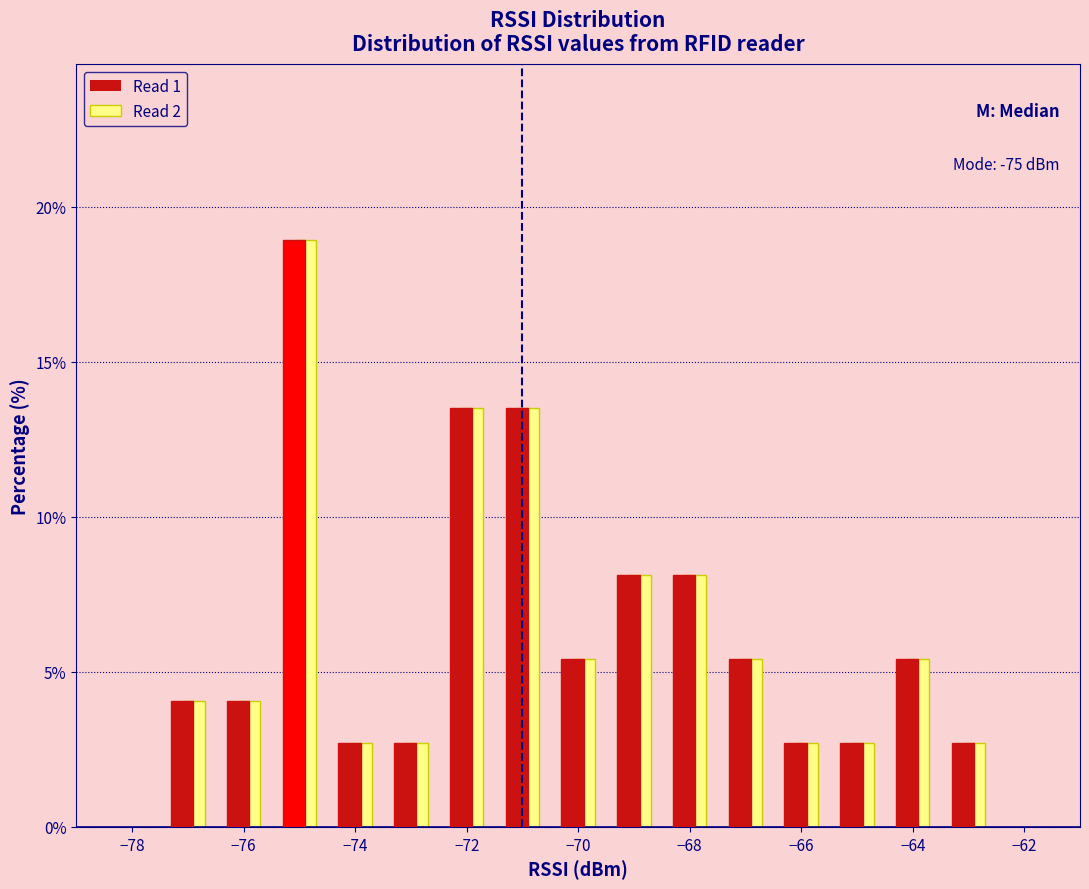

In the Read 2 series, which range on the x-axis has the tallest bar?

-75.5 to -74.5